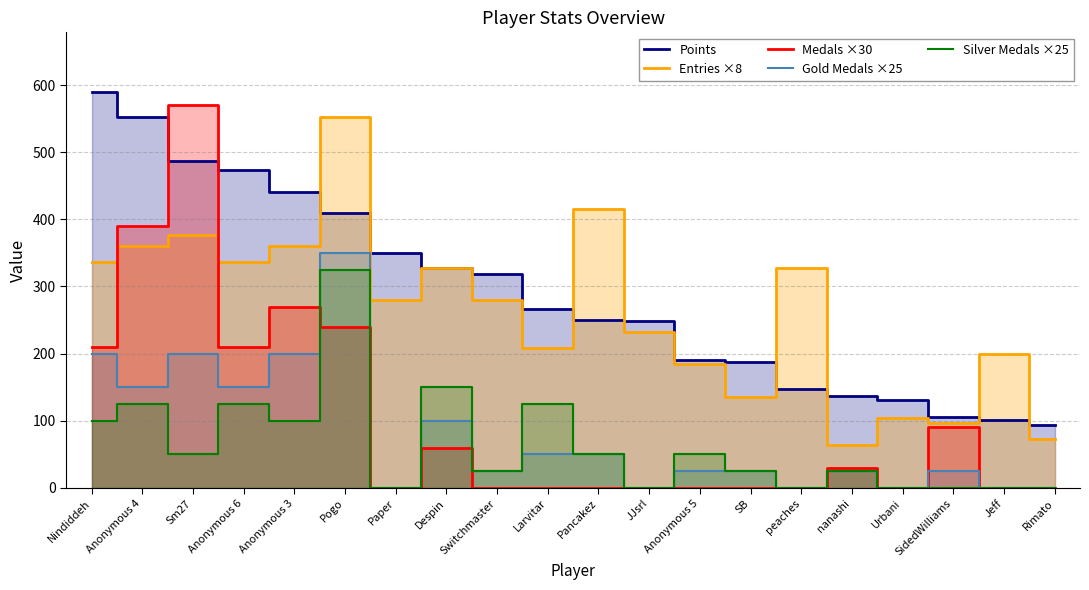

Reading left to right, extract all data points from this chart.

Points: 590	553	487	473	440	410	350	327	318	267	250	249	190	188	147	137	131	105	101	94
Entries ×8: 336	360	376	336	360	552	280	328	280	208	416	232	184	136	328	64	104	96	200	72
Medals ×30: 210	390	570	210	270	240	0	60	0	0	0	0	0	0	0	30	0	90	0	0
Gold Medals ×25: 200	150	200	150	200	350	0	100	25	50	50	0	25	25	0	25	0	25	0	0
Silver Medals ×25: 100	125	50	125	100	325	0	150	25	125	50	0	50	25	0	25	0	0	0	0